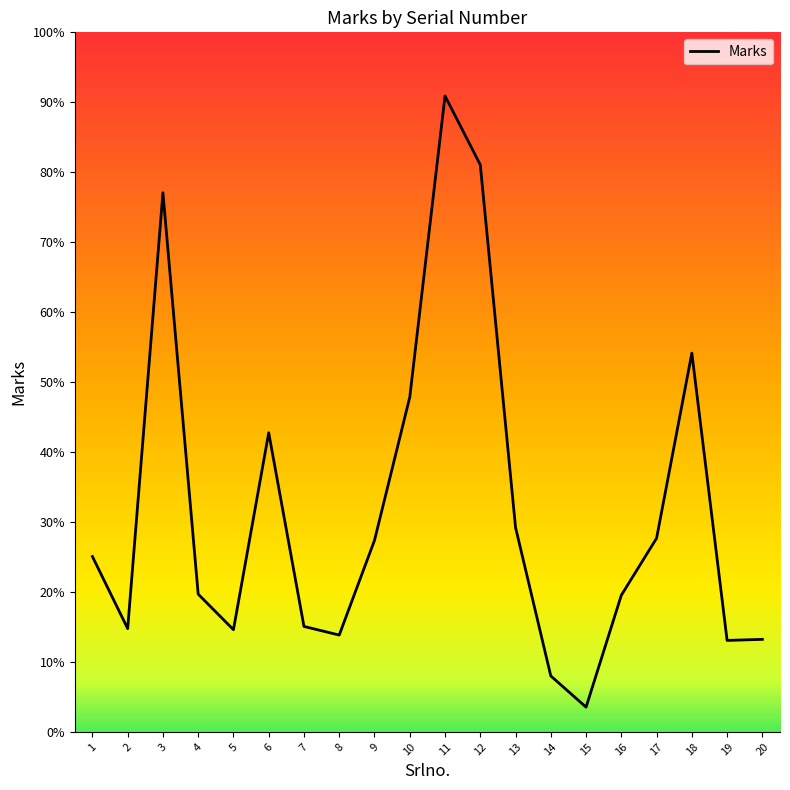

How many interior local valleys (lower than both neighbors) does the data have?

5